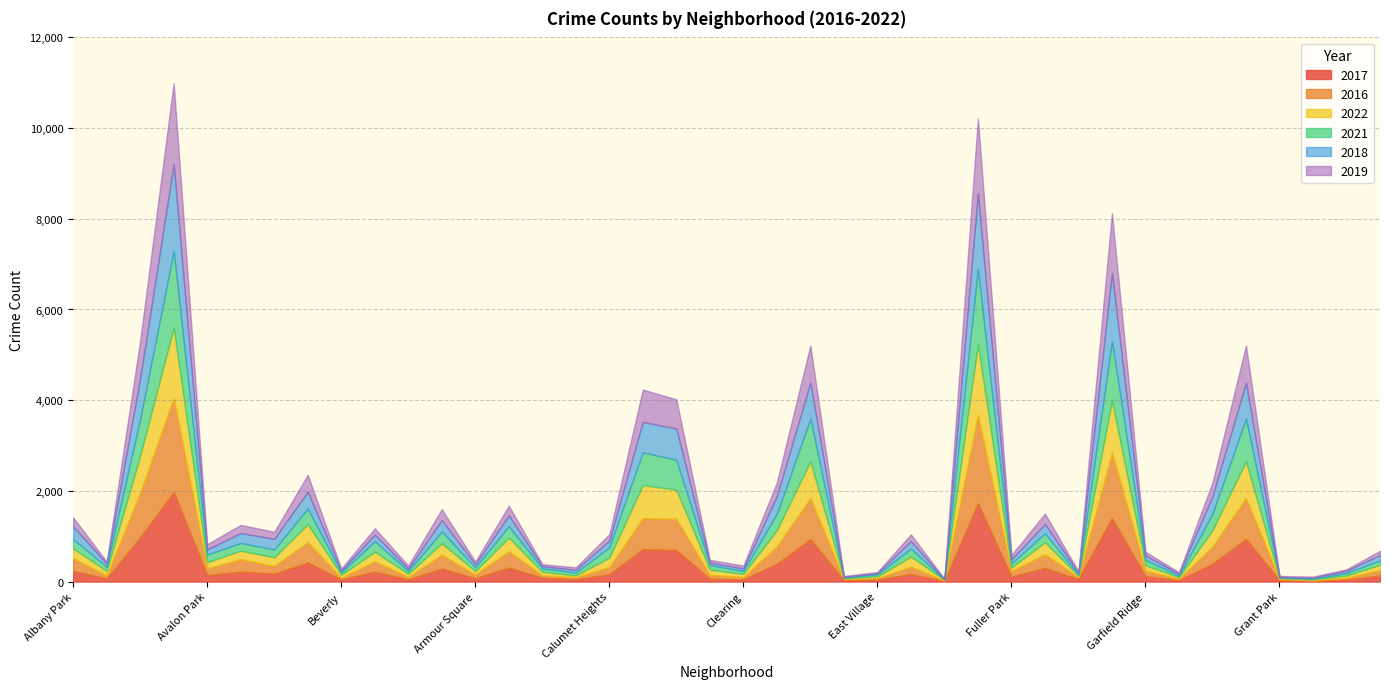

How many times do 2019 and 2018 cross each other?

14